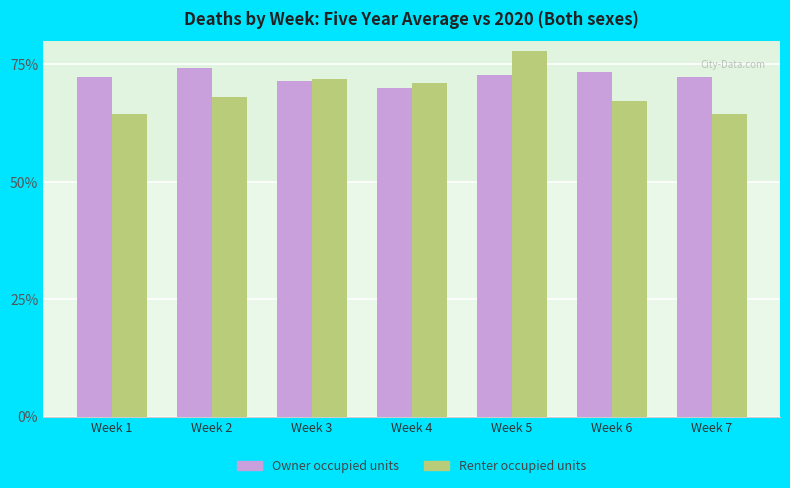

How many bars are there in each group?

2